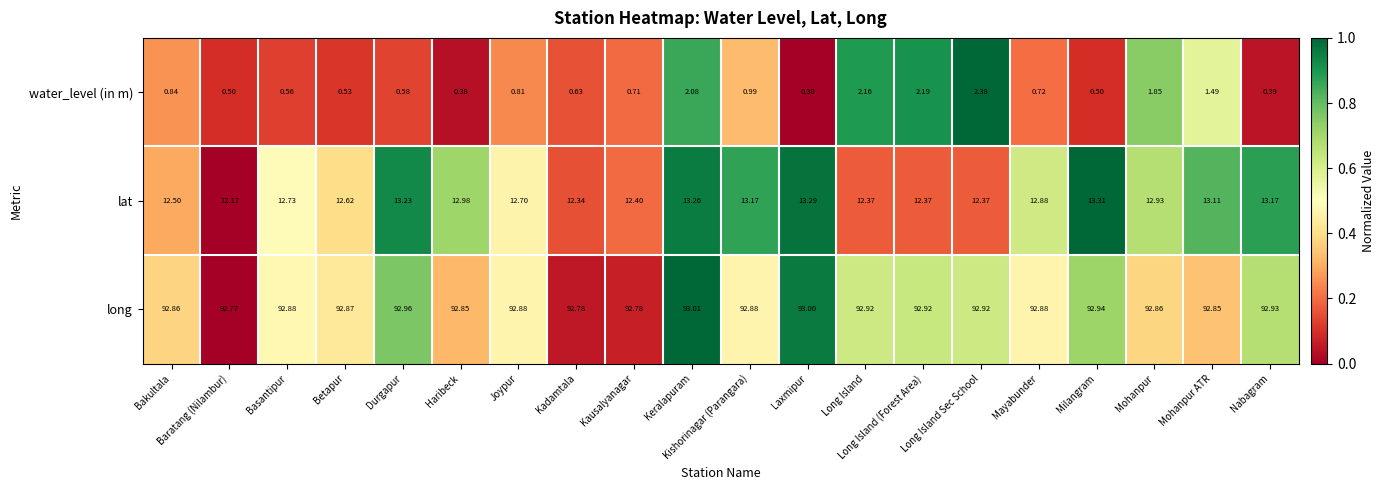

How many data points does each series have?

20